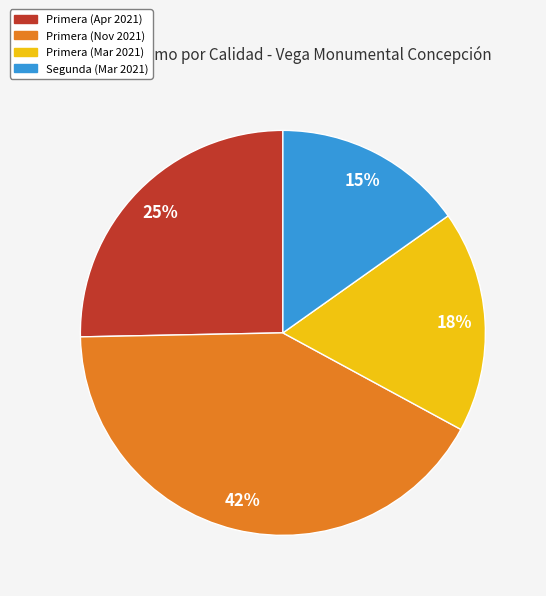

Count the number of slices in the pie.

4